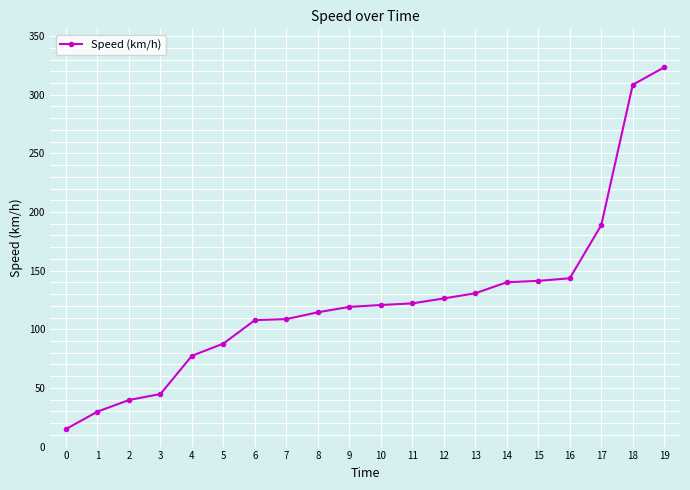

Count the number of data series in this chart.

1